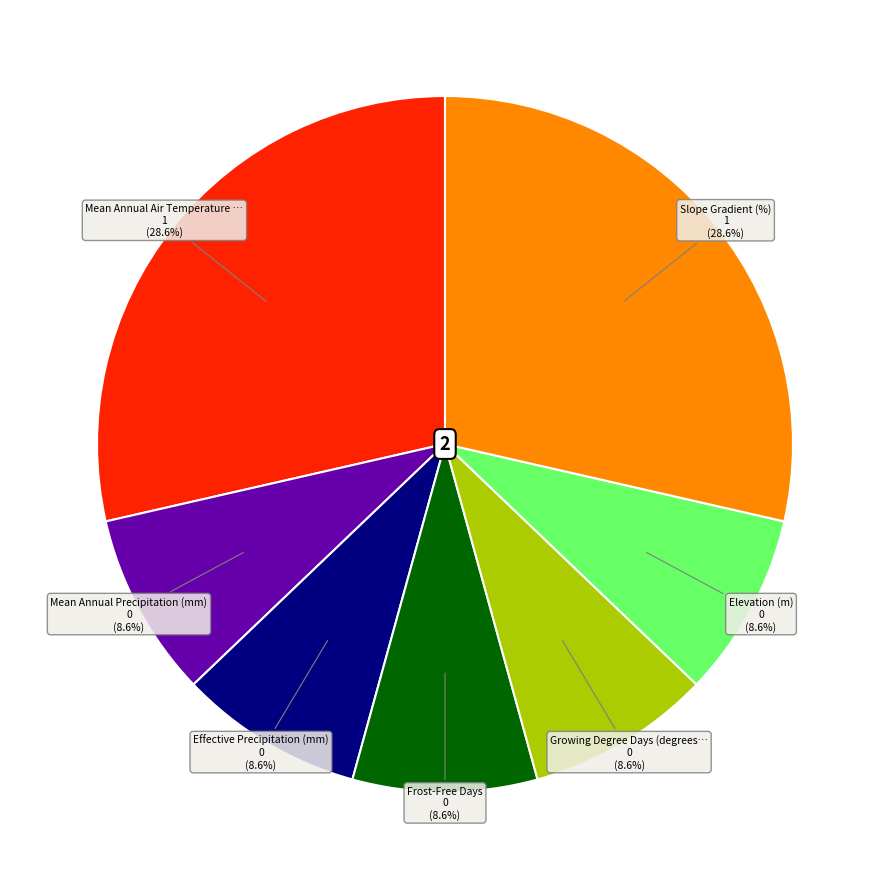

How many segments does this pie chart have?

7